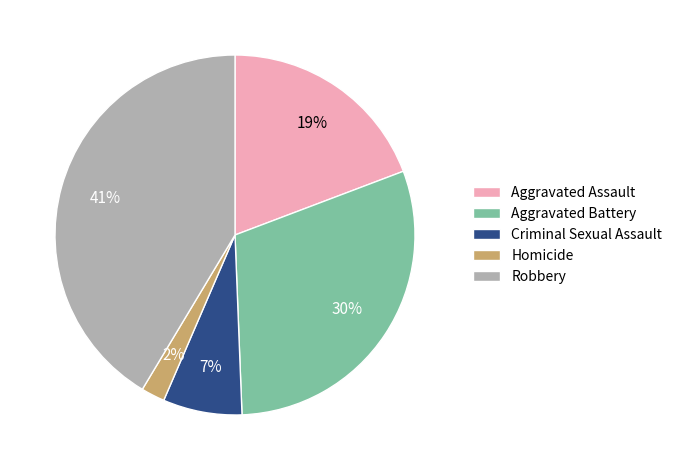

Is there a majority slice in this chart?

No